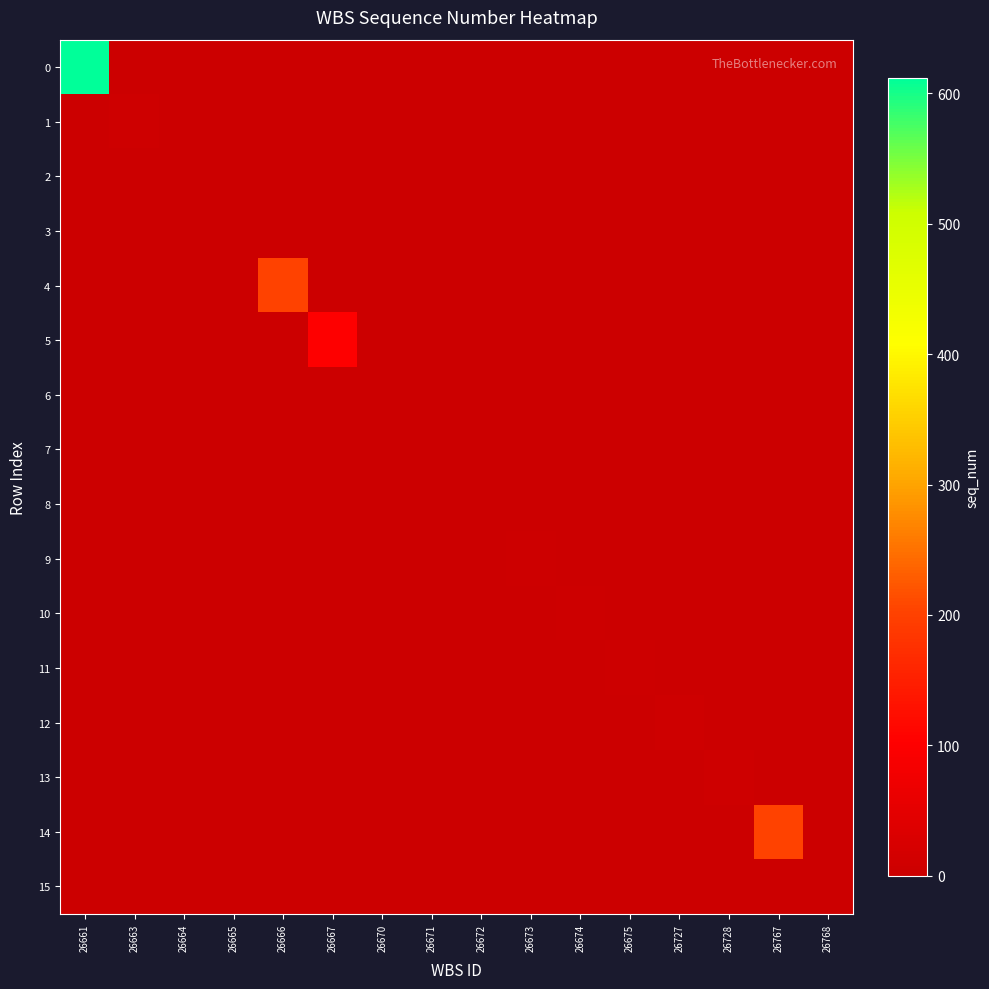

Reading left to right, extract all data points from this chart.

0: 26661=612	26663=0	26664=0	26665=0	26666=0	26667=0	26670=0	26671=0	26672=0	26673=0	26674=0	26675=0	26727=0	26728=0	26767=0	26768=0
1: 26661=0	26663=6	26664=0	26665=0	26666=0	26667=0	26670=0	26671=0	26672=0	26673=0	26674=0	26675=0	26727=0	26728=0	26767=0	26768=0
2: 26661=0	26663=0	26664=1	26665=0	26666=0	26667=0	26670=0	26671=0	26672=0	26673=0	26674=0	26675=0	26727=0	26728=0	26767=0	26768=0
3: 26661=0	26663=0	26664=0	26665=0	26666=0	26667=0	26670=0	26671=0	26672=0	26673=0	26674=0	26675=0	26727=0	26728=0	26767=0	26768=0
4: 26661=0	26663=0	26664=0	26665=0	26666=202	26667=0	26670=0	26671=0	26672=0	26673=0	26674=0	26675=0	26727=0	26728=0	26767=0	26768=0
5: 26661=0	26663=0	26664=0	26665=0	26666=0	26667=102	26670=0	26671=0	26672=0	26673=0	26674=0	26675=0	26727=0	26728=0	26767=0	26768=0
6: 26661=0	26663=0	26664=0	26665=0	26666=0	26667=0	26670=0	26671=0	26672=0	26673=0	26674=0	26675=0	26727=0	26728=0	26767=0	26768=0
7: 26661=0	26663=0	26664=0	26665=0	26666=0	26667=0	26670=0	26671=1	26672=0	26673=0	26674=0	26675=0	26727=0	26728=0	26767=0	26768=0
8: 26661=0	26663=0	26664=0	26665=0	26666=0	26667=0	26670=0	26671=0	26672=2	26673=0	26674=0	26675=0	26727=0	26728=0	26767=0	26768=0
9: 26661=0	26663=0	26664=0	26665=0	26666=0	26667=0	26670=0	26671=0	26672=0	26673=4	26674=0	26675=0	26727=0	26728=0	26767=0	26768=0
10: 26661=0	26663=0	26664=0	26665=0	26666=0	26667=0	26670=0	26671=0	26672=0	26673=0	26674=3	26675=0	26727=0	26728=0	26767=0	26768=0
11: 26661=0	26663=0	26664=0	26665=0	26666=0	26667=0	26670=0	26671=0	26672=0	26673=0	26674=0	26675=3	26727=0	26728=0	26767=0	26768=0
12: 26661=0	26663=0	26664=0	26665=0	26666=0	26667=0	26670=0	26671=0	26672=0	26673=0	26674=0	26675=0	26727=5	26728=0	26767=0	26768=0
13: 26661=0	26663=0	26664=0	26665=0	26666=0	26667=0	26670=0	26671=0	26672=0	26673=0	26674=0	26675=0	26727=0	26728=5	26767=0	26768=0
14: 26661=0	26663=0	26664=0	26665=0	26666=0	26667=0	26670=0	26671=0	26672=0	26673=0	26674=0	26675=0	26727=0	26728=0	26767=202	26768=0
15: 26661=0	26663=0	26664=0	26665=0	26666=0	26667=0	26670=0	26671=0	26672=0	26673=0	26674=0	26675=0	26727=0	26728=0	26767=0	26768=0